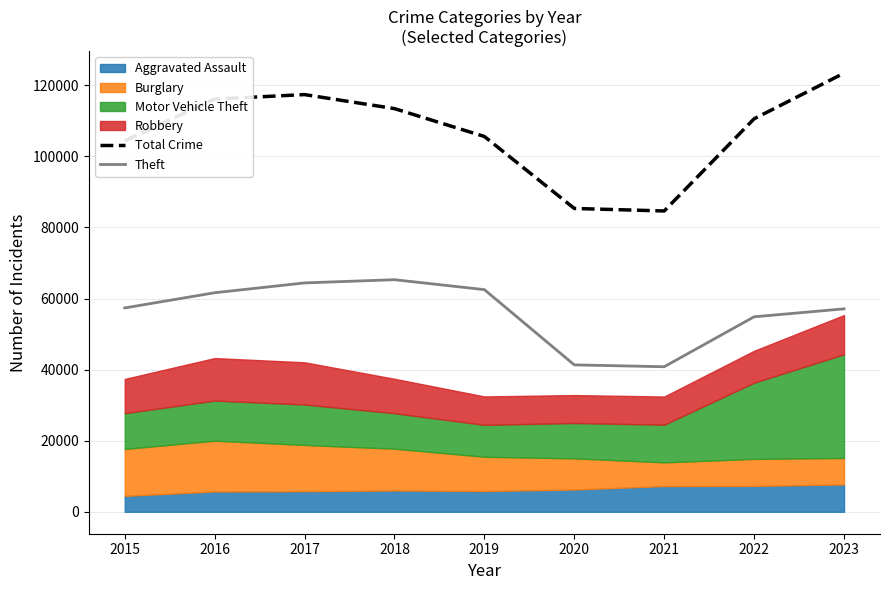

True or false: Theft and Total Crime intersect in this chart.

False